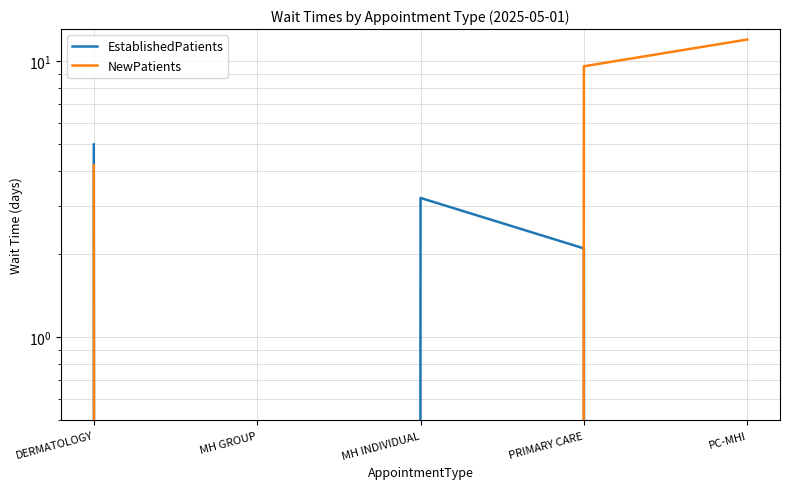

Between PRIMARY CARE and PC-MHI, which series saw the biggest shift?

NewPatients